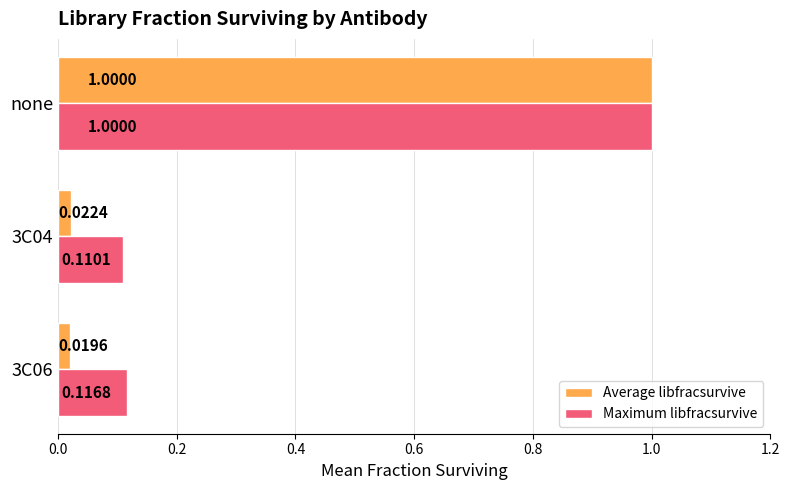

Is the value of Average libfracsurvive at none greater than the value of Maximum libfracsurvive at 3C06?

Yes